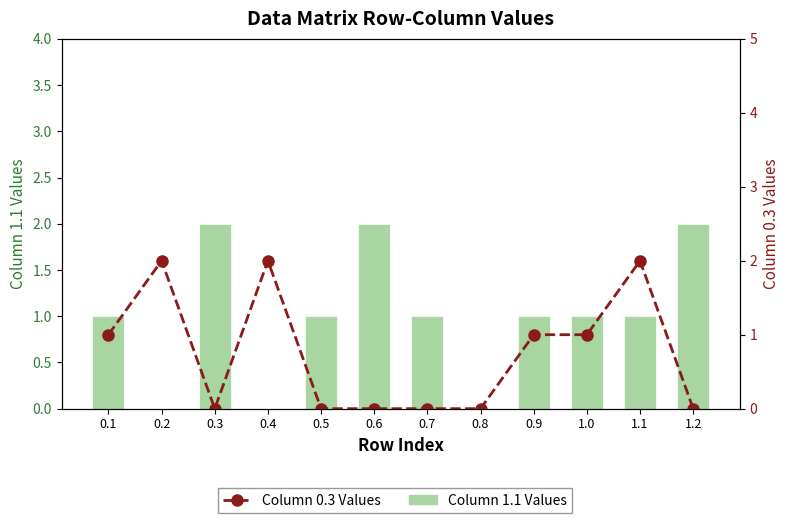

How many categories are shown in the chart?

12